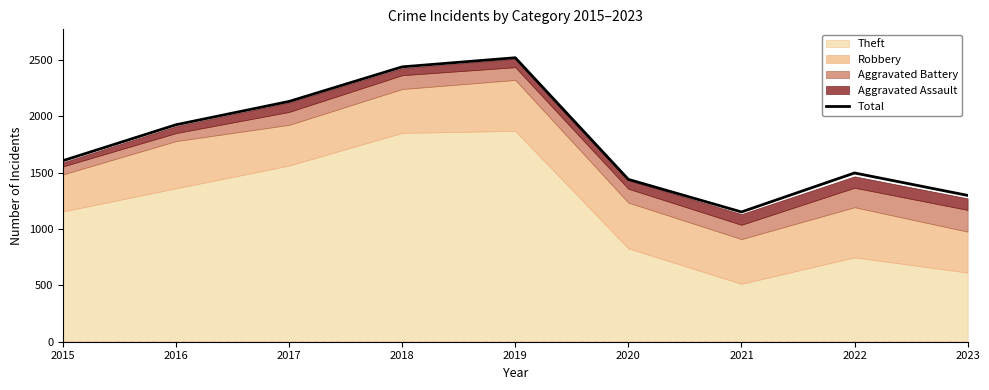

True or false: the data has more than 0 interior local peaks.

True